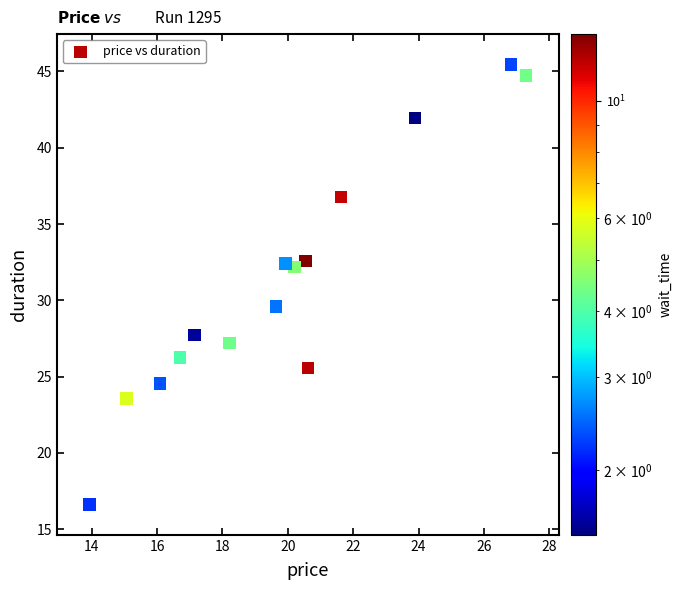

What is the range of Y values (max minus min)?

28.8